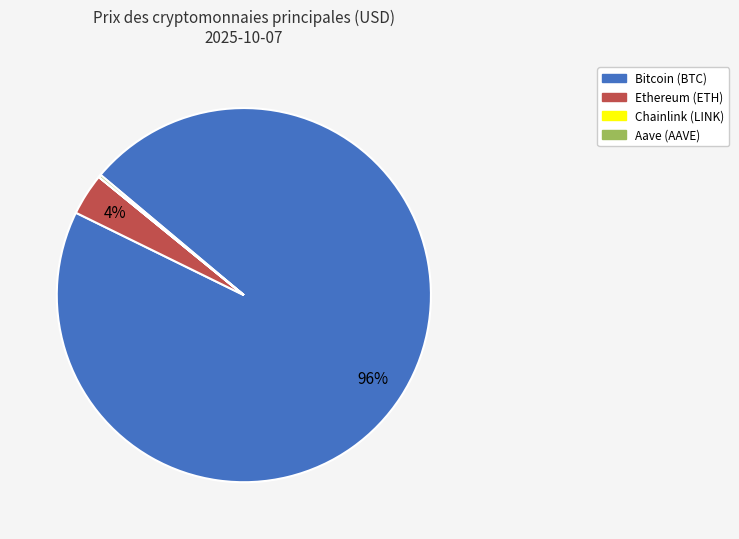

Is it true that Ethereum is 4% of the pie?

True